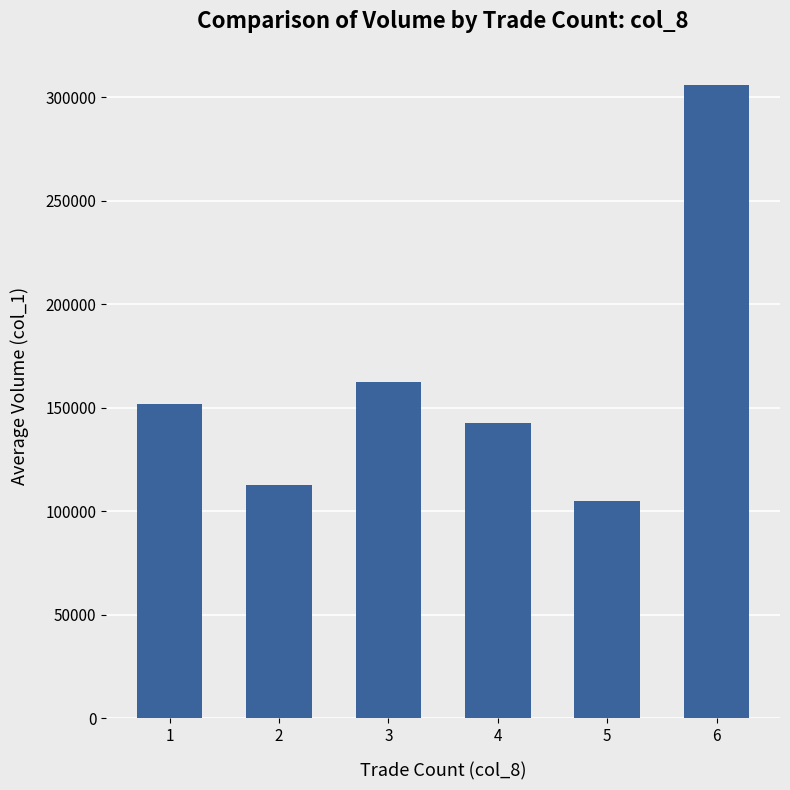

List the labels in order of value, largest first.

6, 3, 1, 4, 2, 5